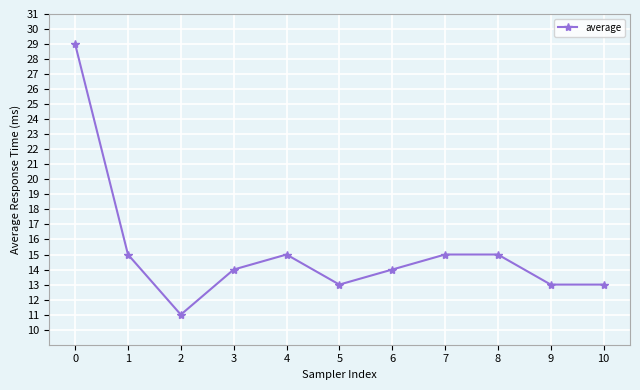

How many series are shown in this chart?

1